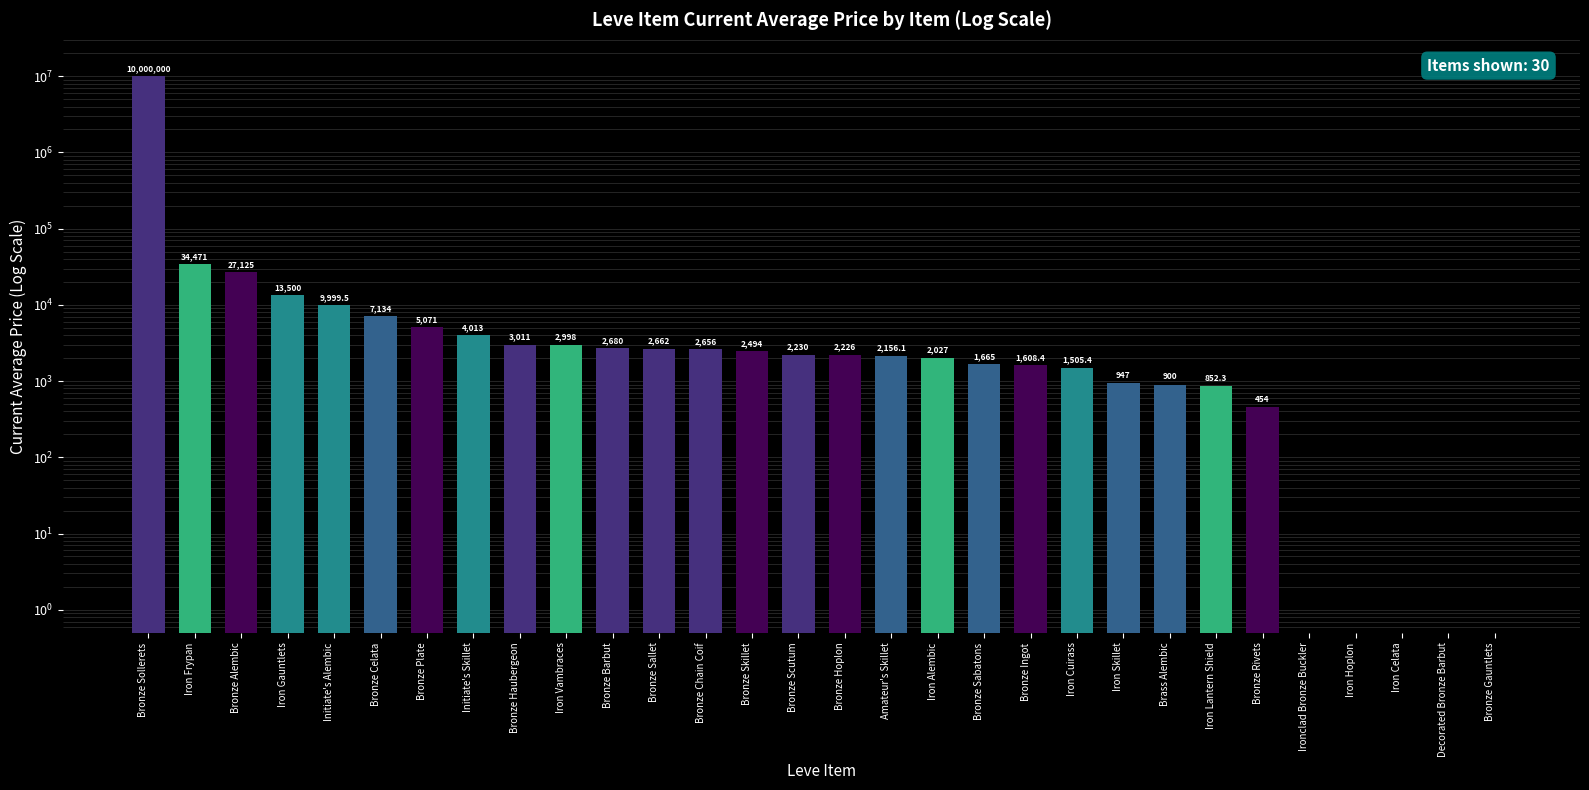

Which label corresponds to the smallest value in the chart?

Ironclad Bronze Buckler